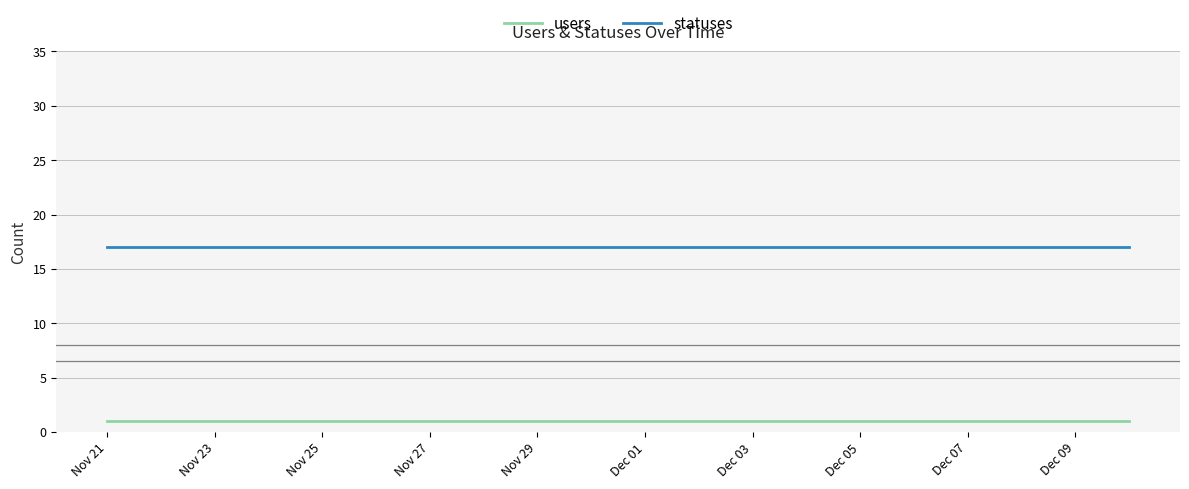

Rank the series by their maximum value, from highest to lowest.

statuses, users